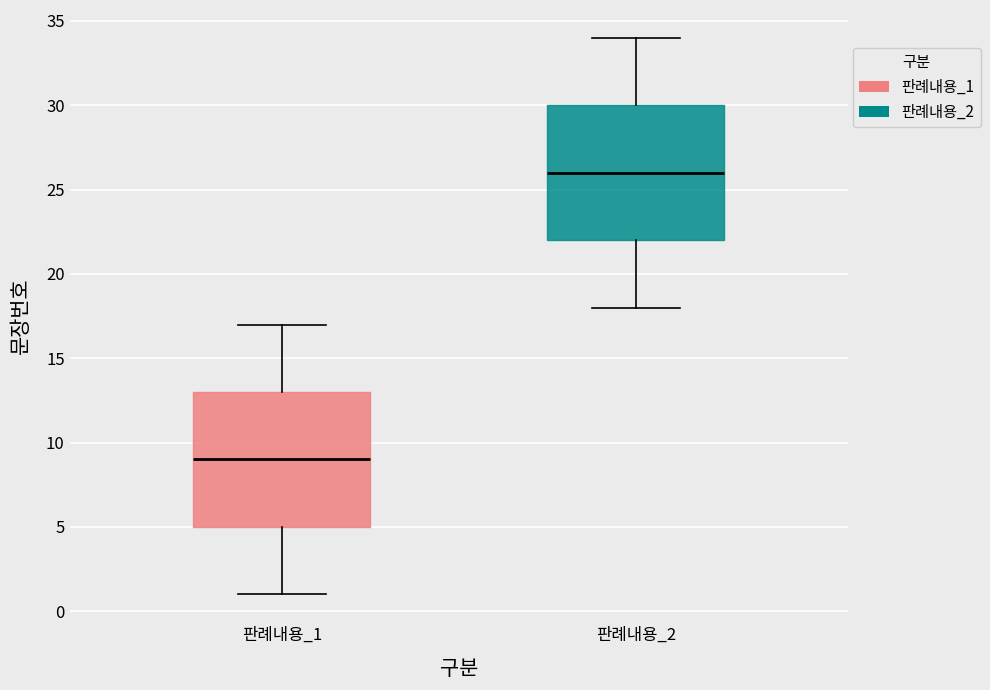

Reading left to right, read every box against the y-axis: the position of its median line, the range the box covers, and the ends of its whiskers. The values are not printed on the chart, so give them approximately, as read against the axis.

판례내용_1: median 9, box 5 to 13, whiskers 1 to 17
판례내용_2: median 26, box 22 to 30, whiskers 18 to 34